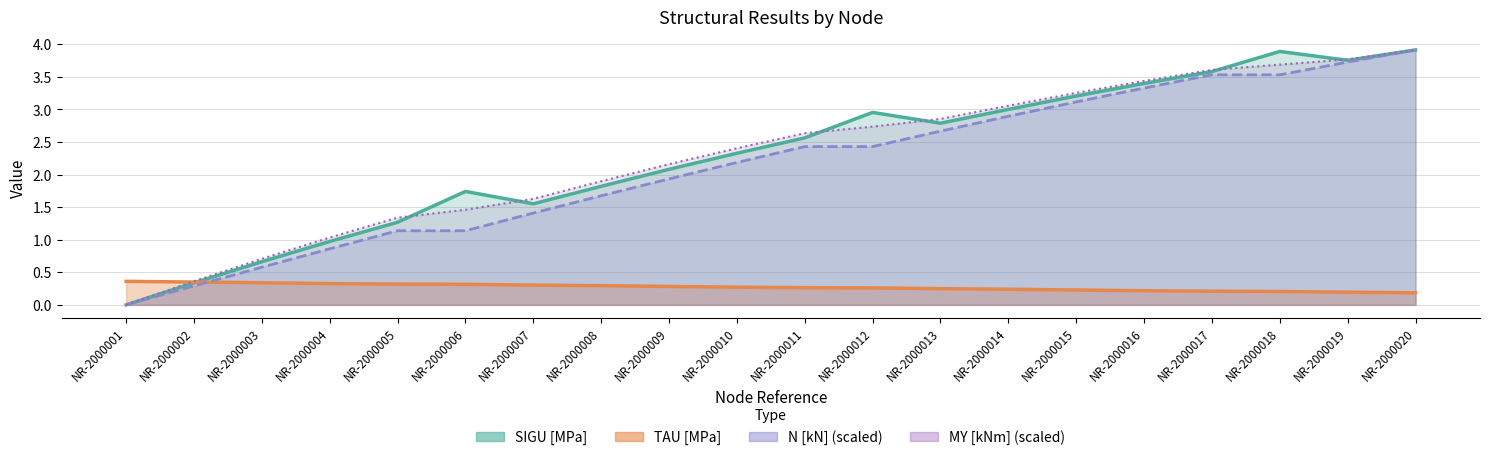

Read the TAU [MPa] value at NR-2000011.

0.3